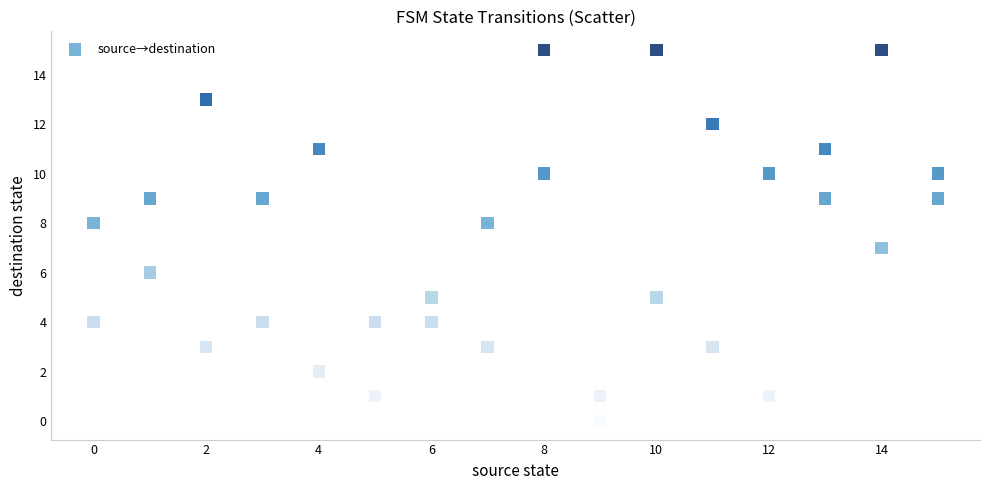

What is the range of X values (max minus min)?

15